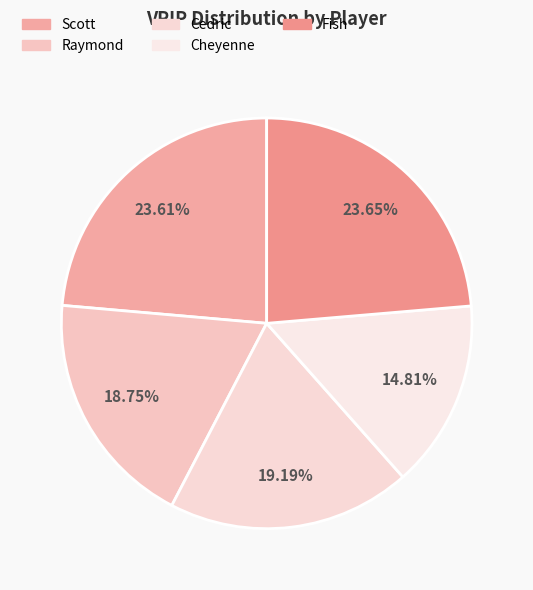

Which has a higher value, Scott or Cheyenne?

Scott